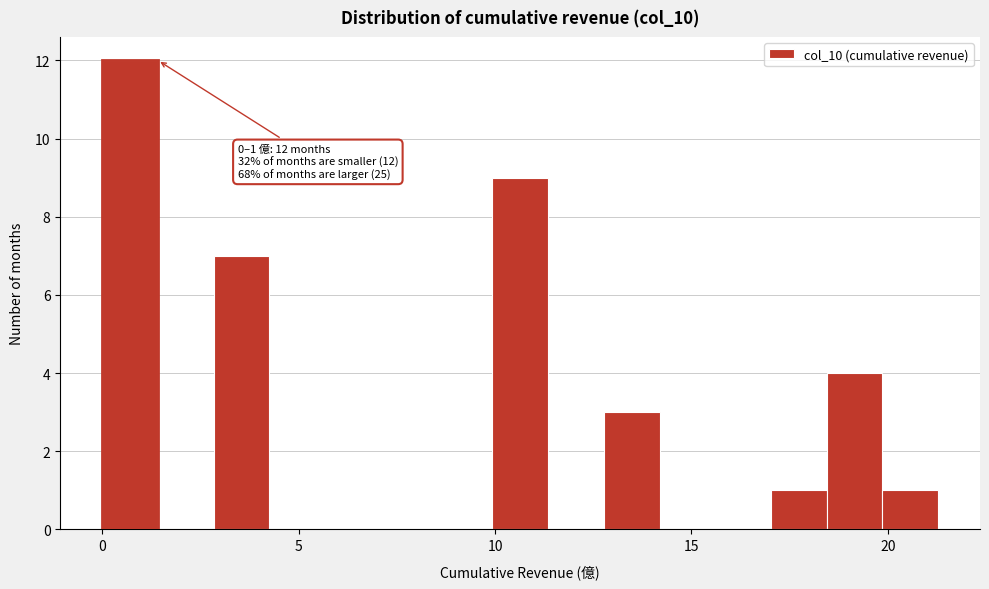

Read against the x-axis, roughly where is the centre of the tallest bar?

0.5